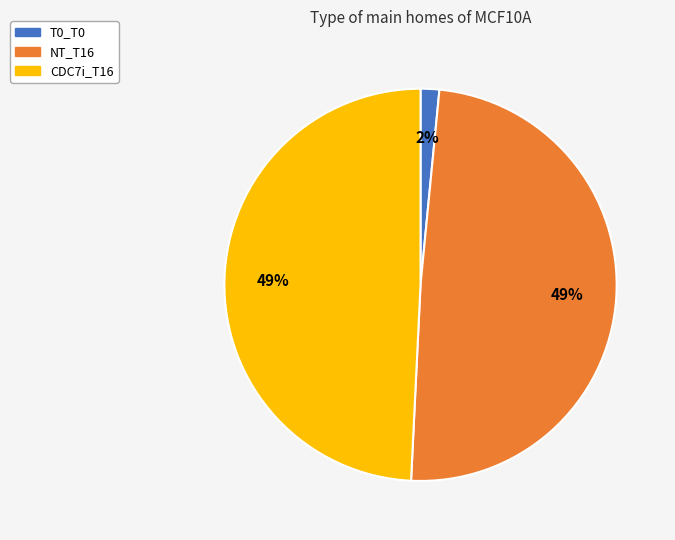

To the nearest percent, what is the average slice percentage?

33%